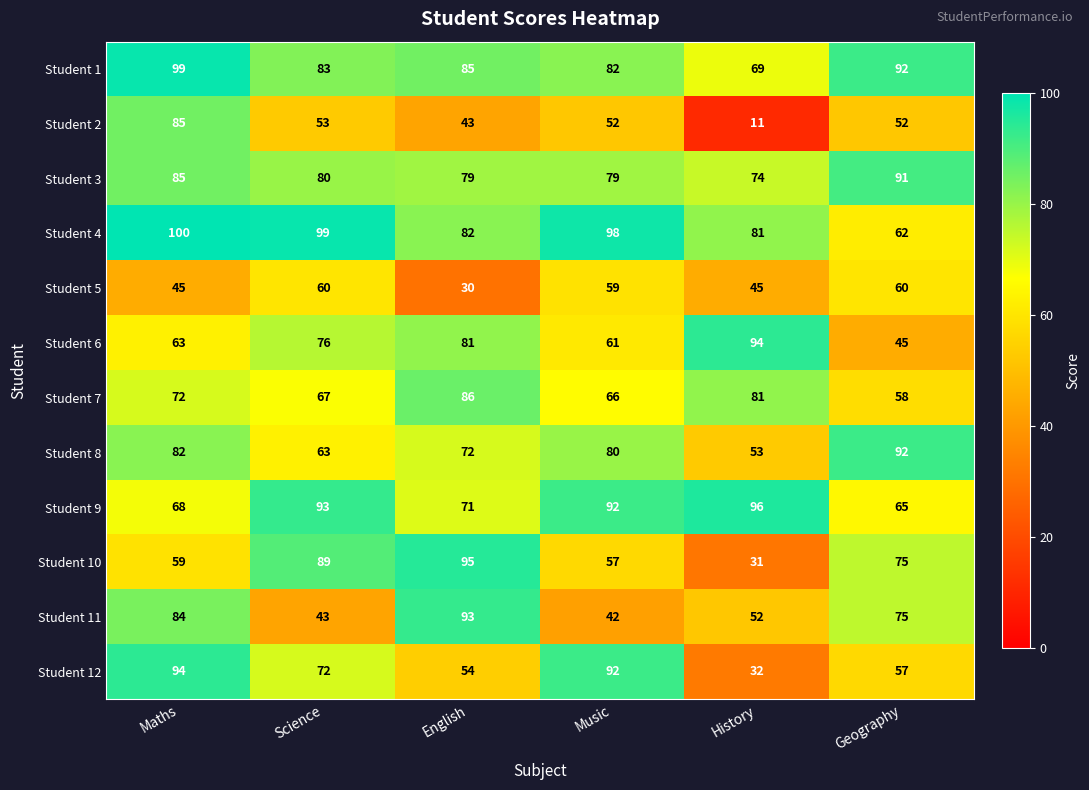

At which category is the sum across all series the highest?

Maths